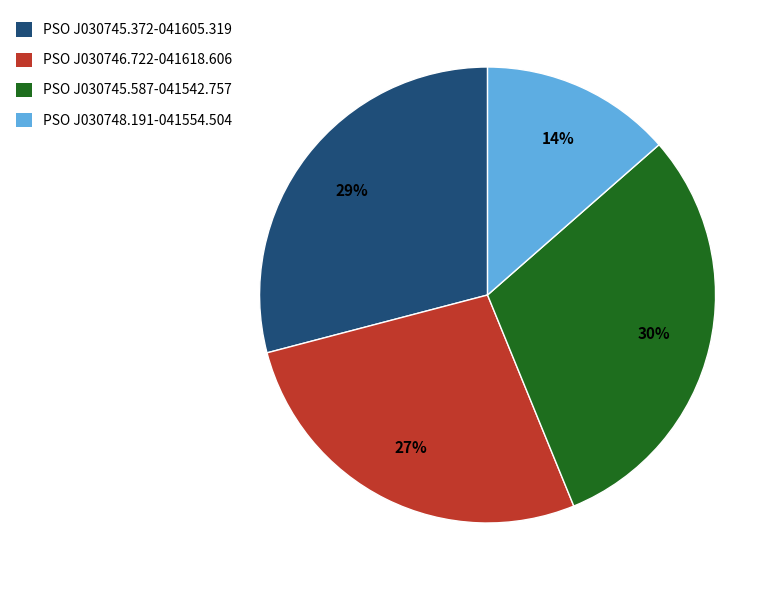

Is it true that PSO J030745.372-041605.319 is 18% of the pie?

False